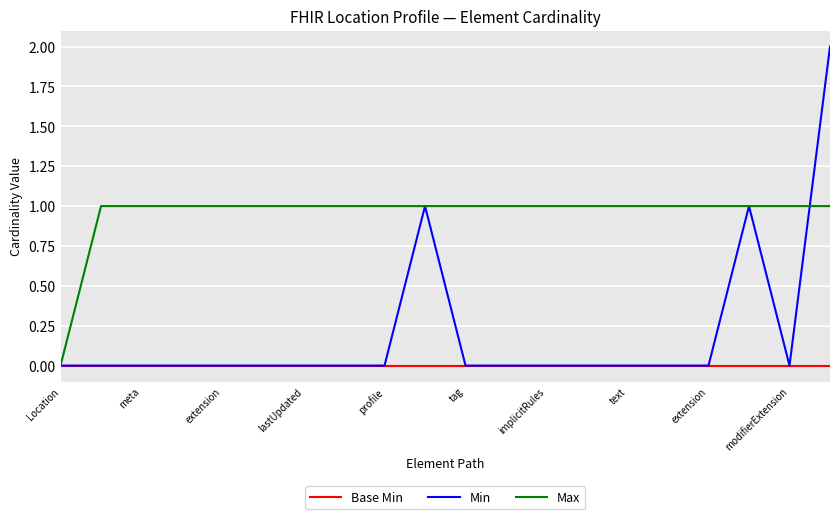

List the series in order of their overall mean, lowest first.

Base Min, Min, Max